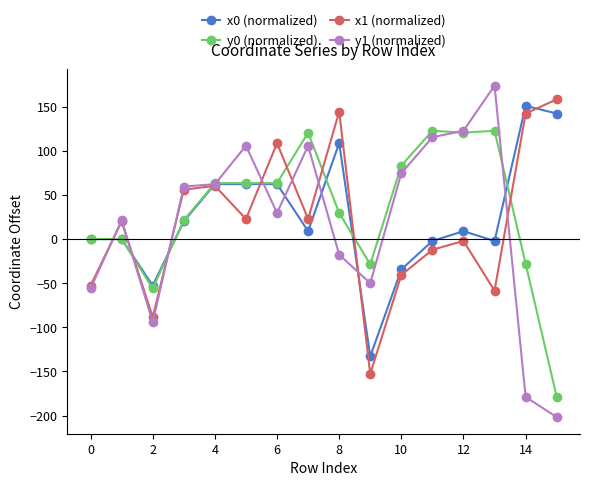

What is the value of the x0 (normalized) point at the 11th from the left?

-34.4